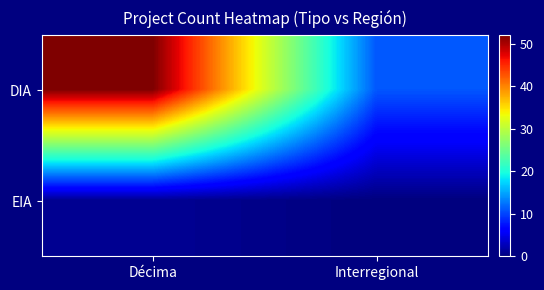

Count the number of categories in the chart.

2